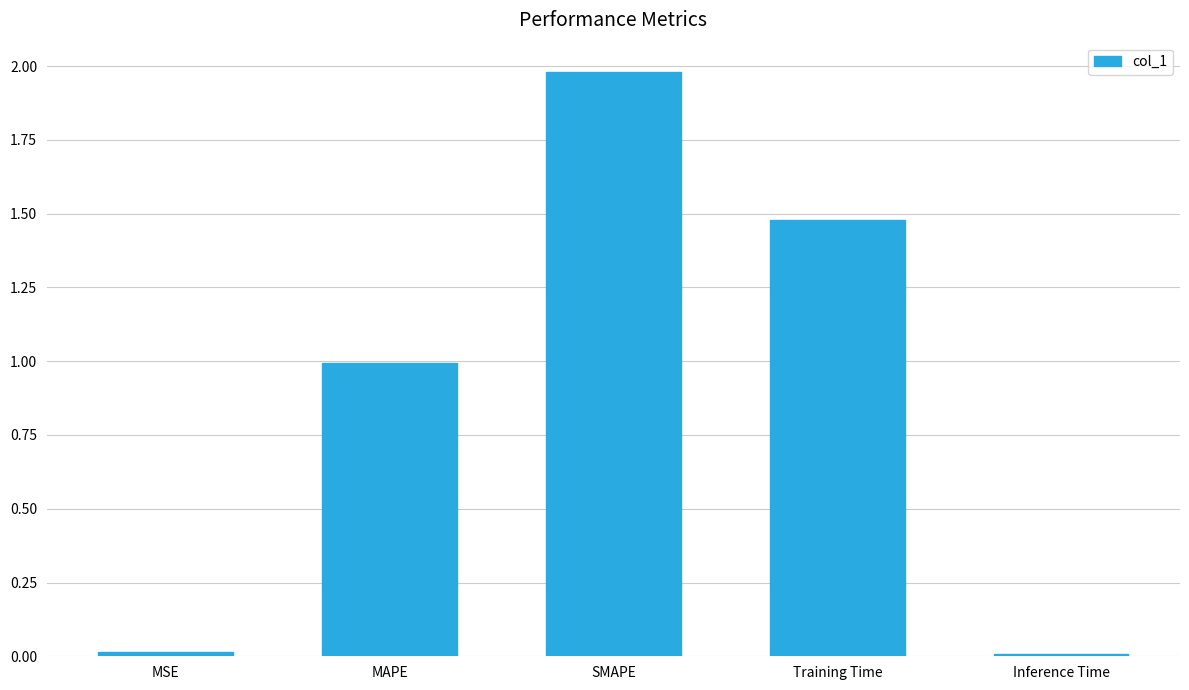

The chart shows a value of 0.0 at Inference Time. True or false?

True